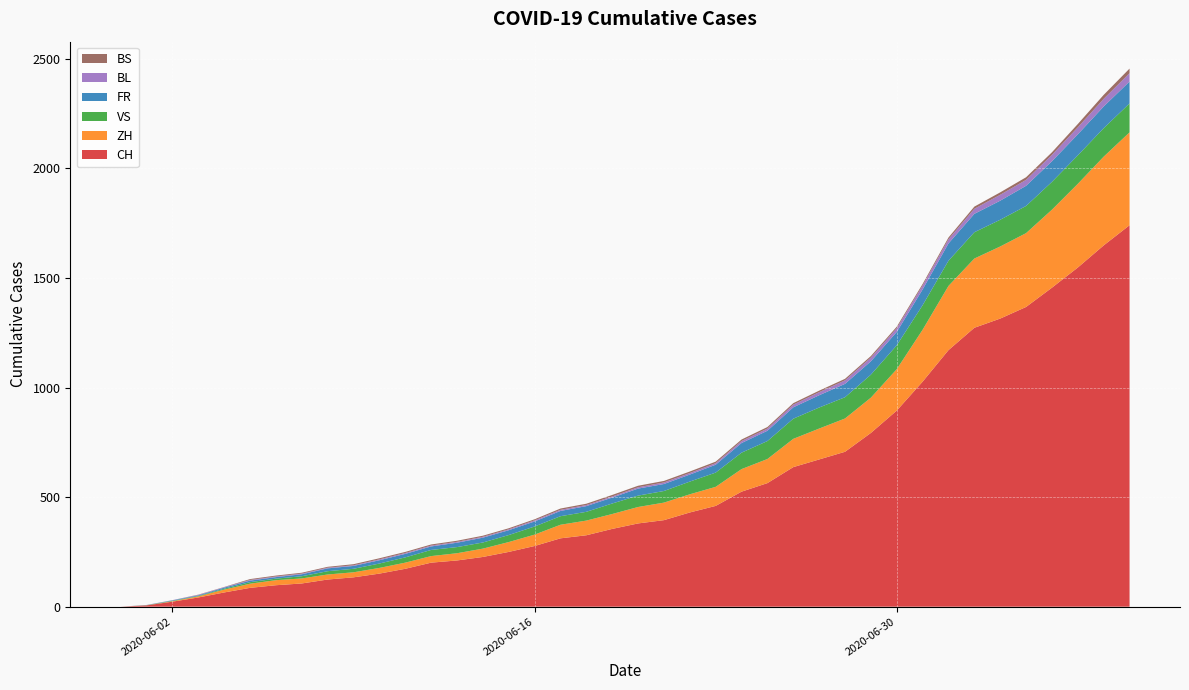

What is the maximum value for CH?

1741